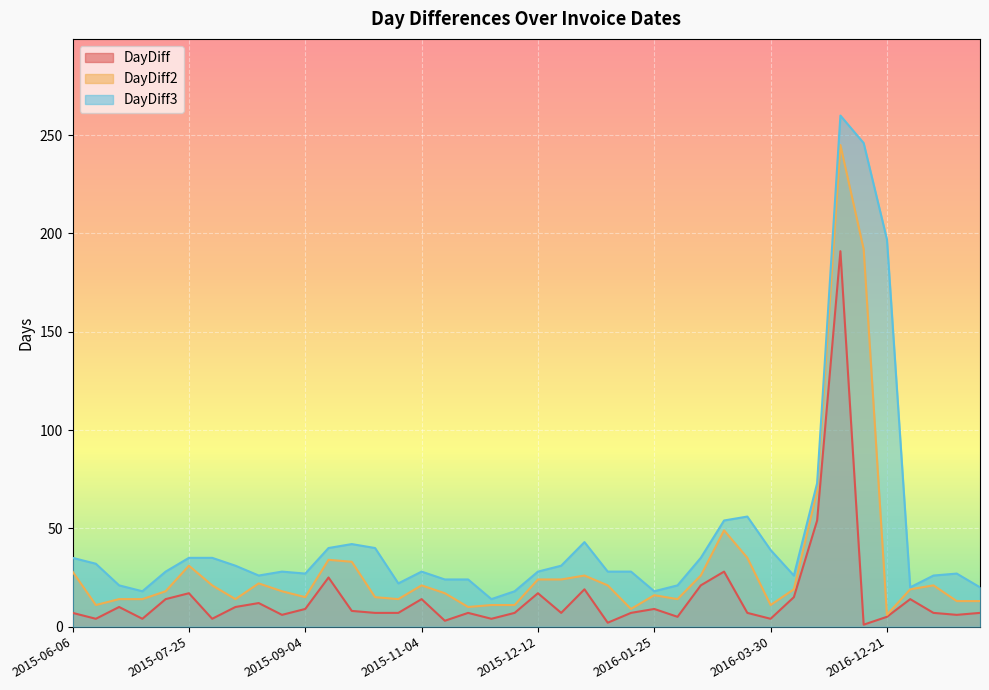

Is the value of DayDiff3 at 2016-03-26 greater than the value of DayDiff at 2015-07-25?

Yes